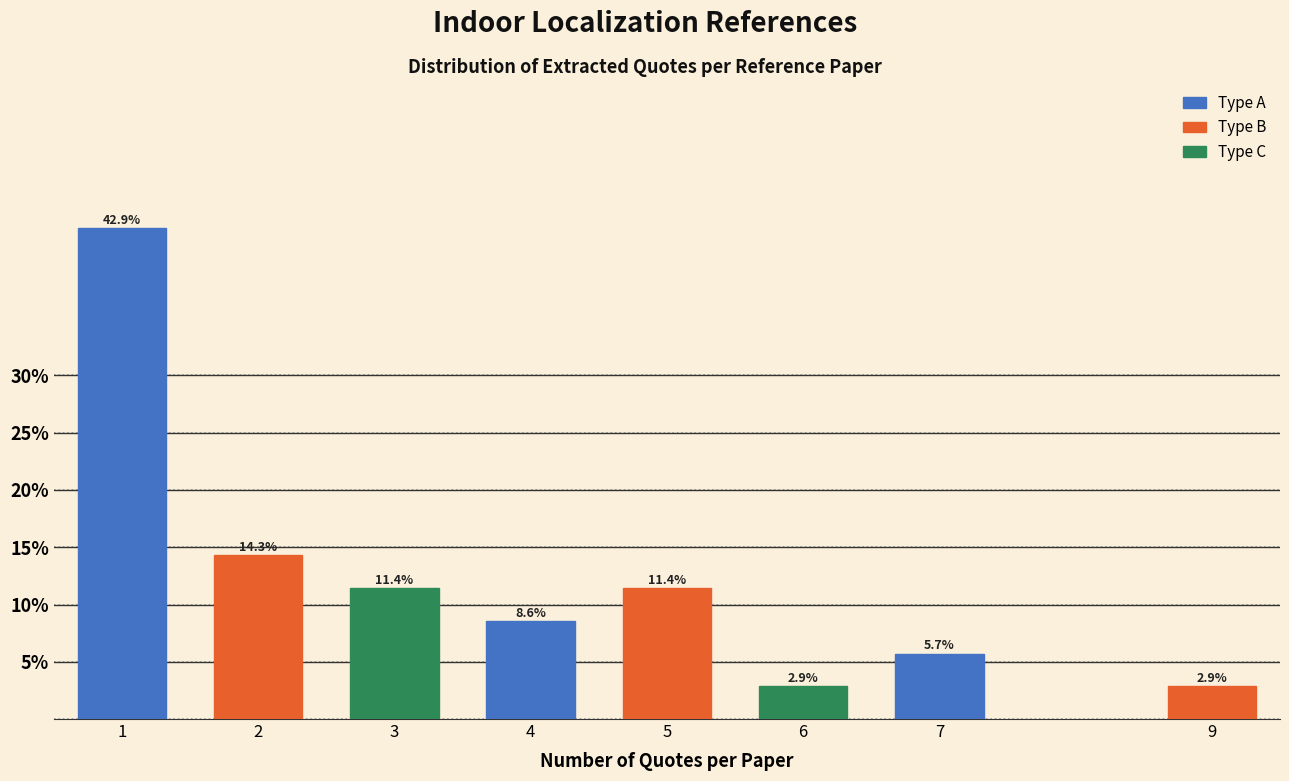

Reading left to right, extract all data points from this chart.

42.9	14.3	11.4	8.6	11.4	2.9	5.7	2.9